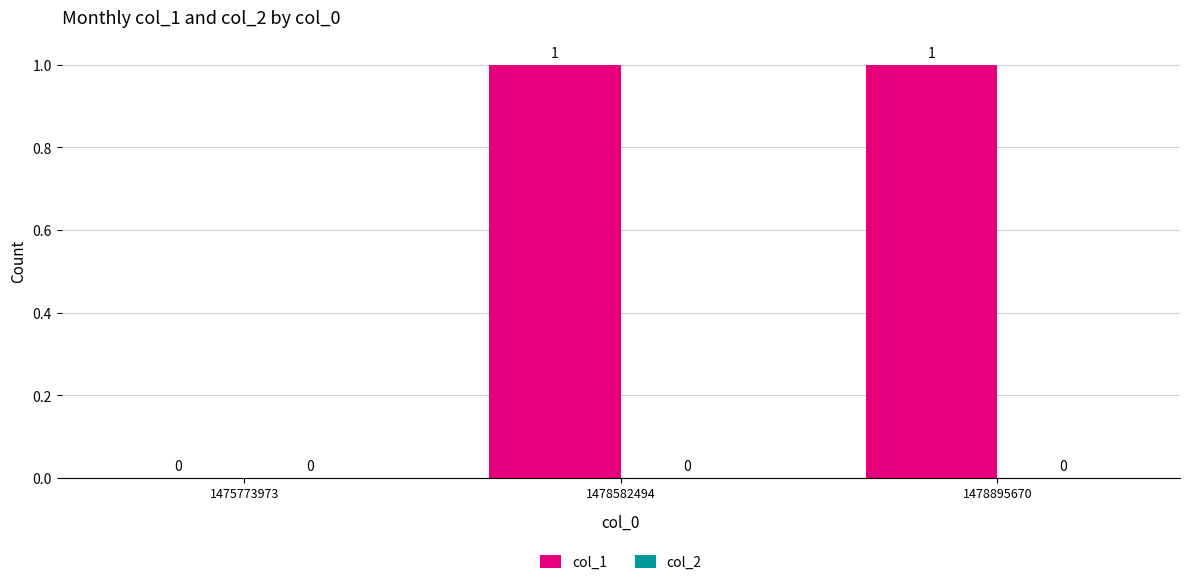

Where is the data nearest to the value 0?

1475773973